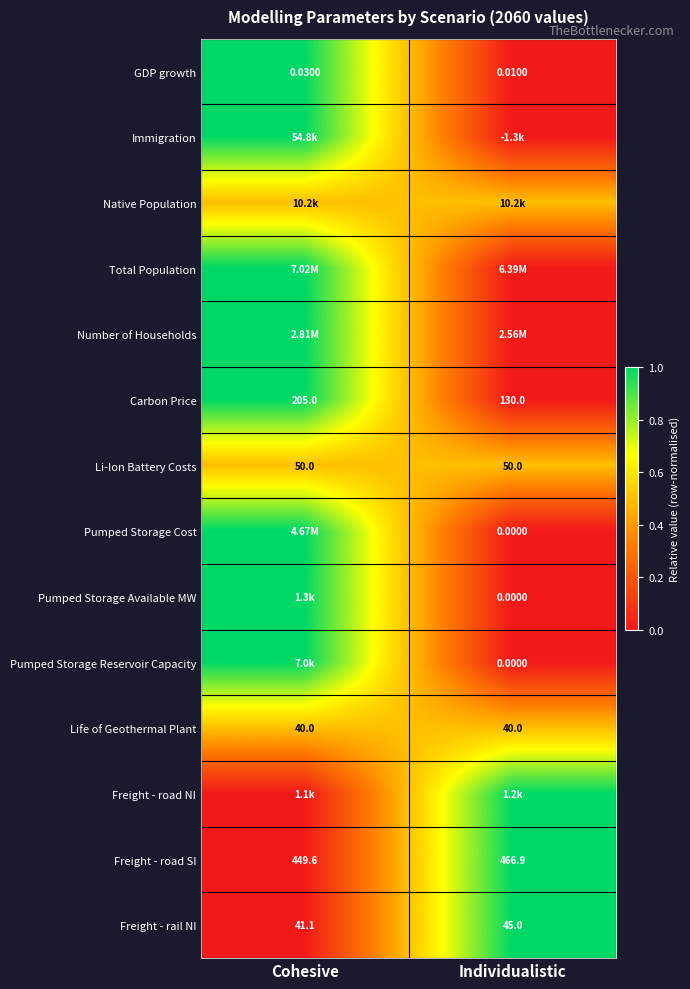

Rank the categories by Native Population value from highest to lowest.

Cohesive, Individualistic